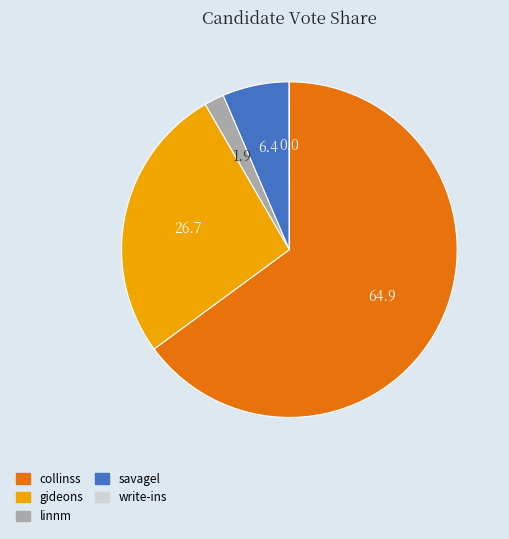

Between gideons and collinss, which is larger?

collinss